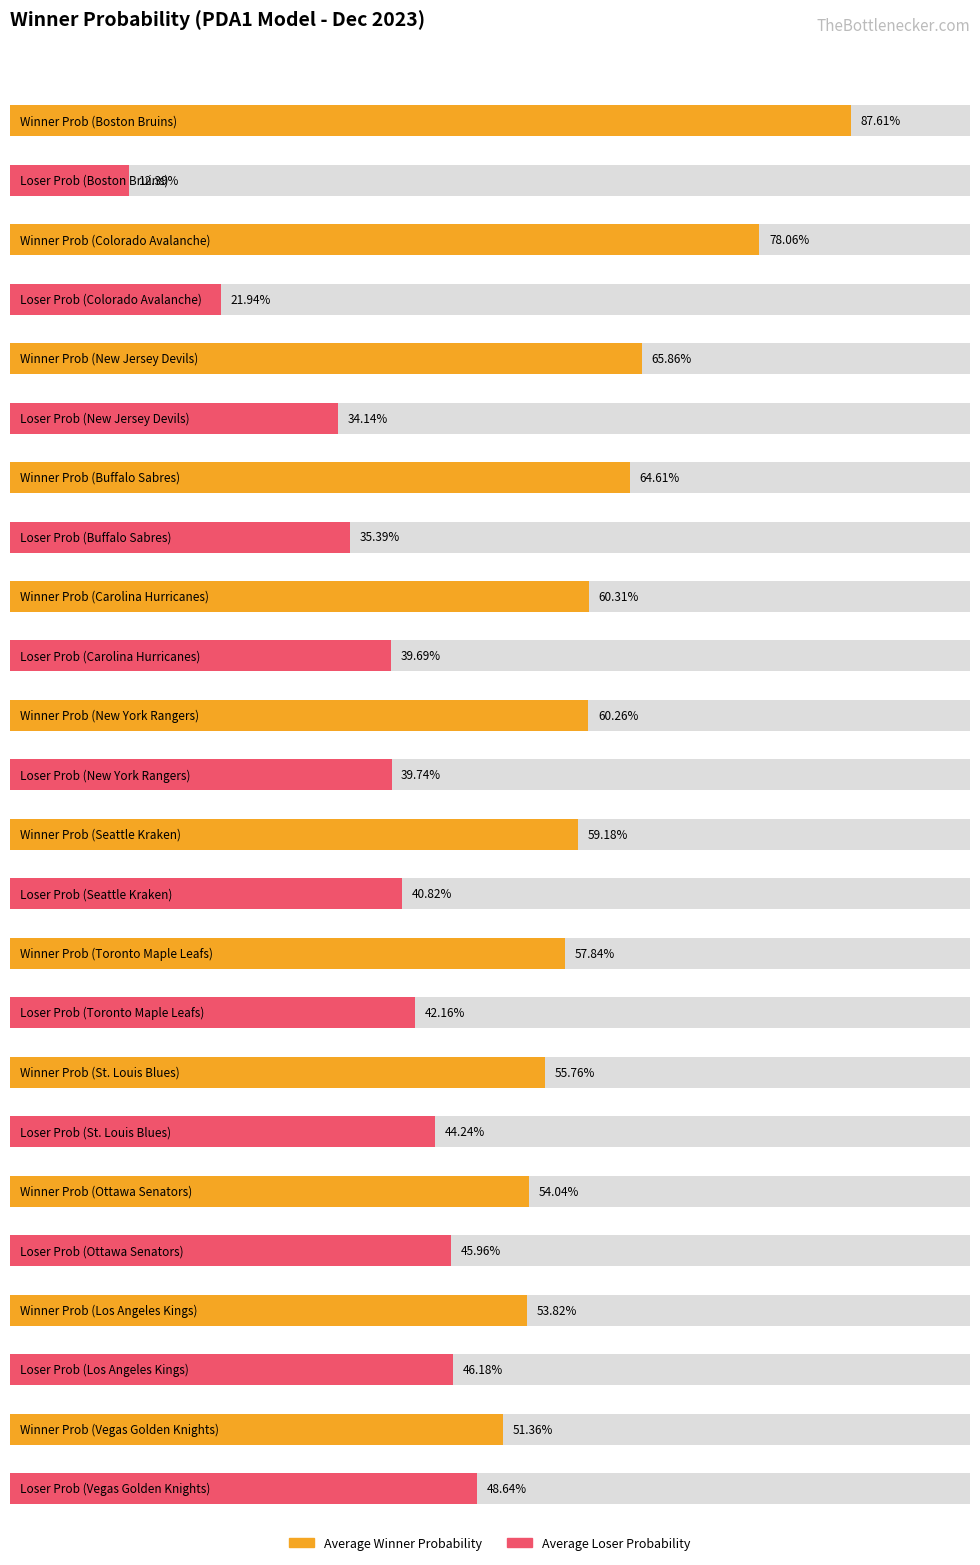

Reading left to right, list all the values displayed in this chart.

Average Winner Probability: 0.9	0.8	0.7	0.6	0.6	0.6	0.6	0.6	0.6	0.5	0.5	0.5
Average Loser Probability: 0.1	0.2	0.3	0.4	0.4	0.4	0.4	0.4	0.4	0.5	0.5	0.5